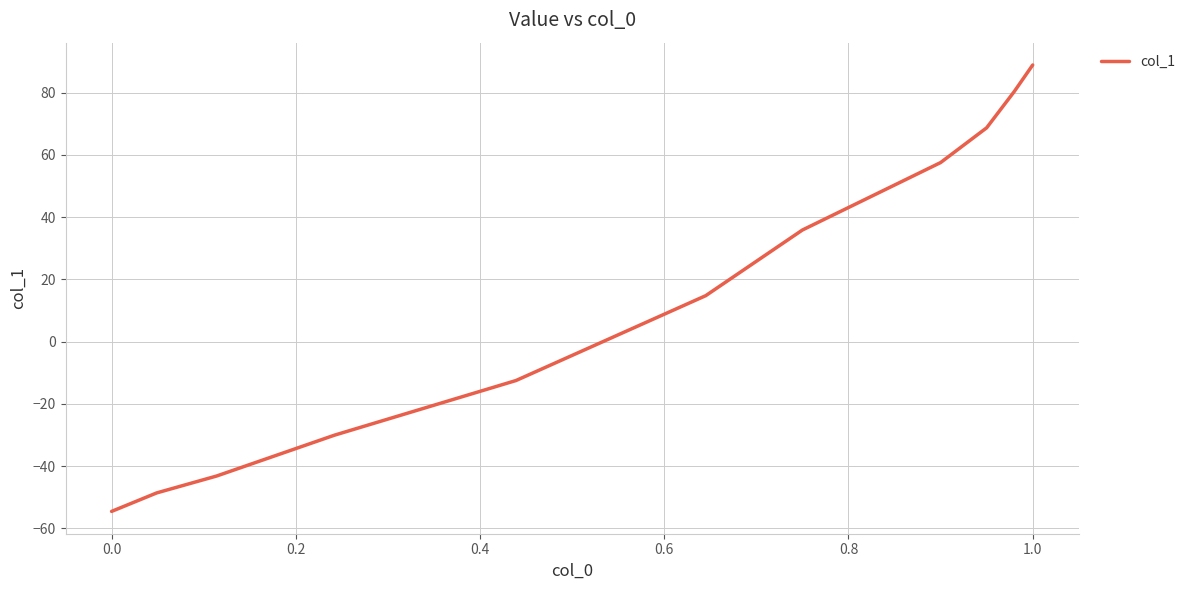

What is the maximum value shown in the chart?

88.9